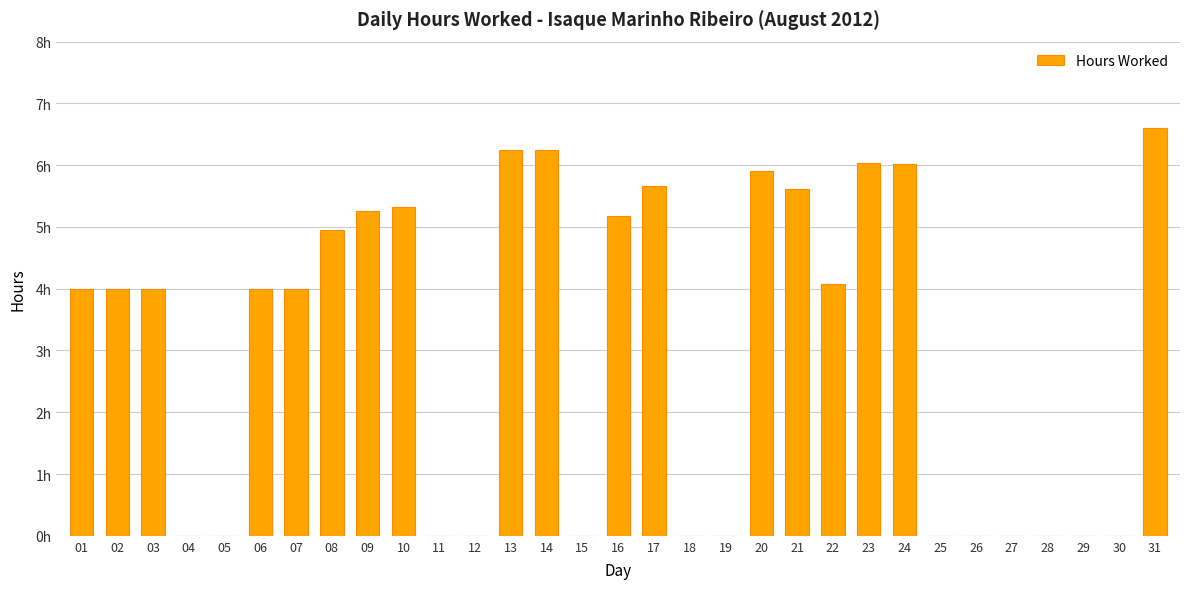

How many values are below 4?

13